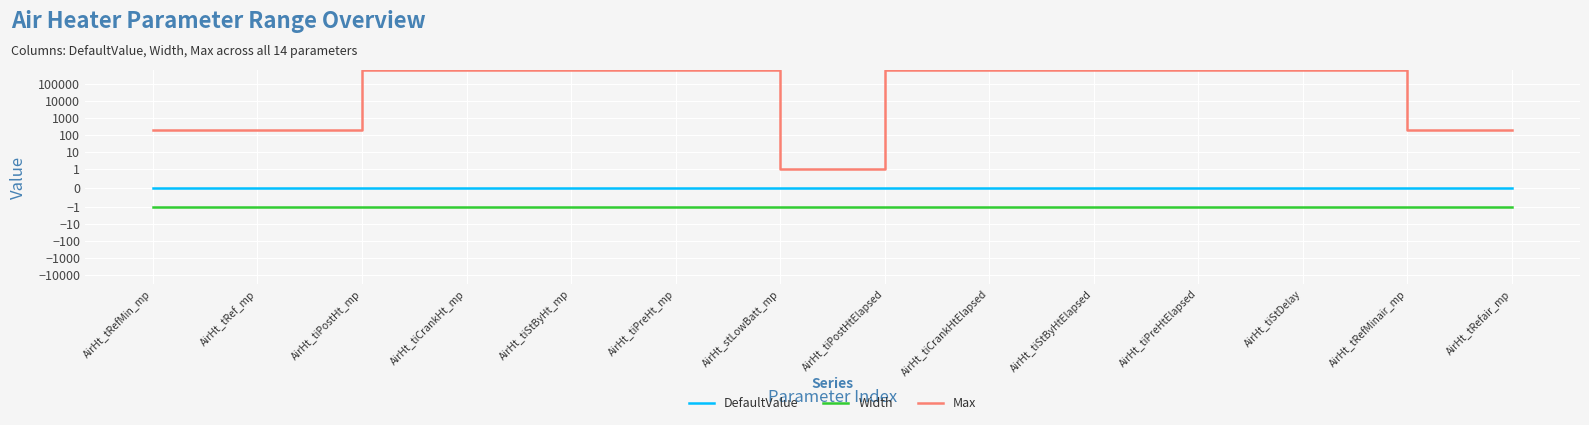

Reading left to right, what are all the values shown in this chart?

DefaultValue: AirHt_tRefMin_mp=0	AirHt_tRef_mp=0	AirHt_tiPostHt_mp=0	AirHt_tiCrankHt_mp=0	AirHt_tiStByHt_mp=0	AirHt_tiPreHt_mp=0	AirHt_stLowBatt_mp=0	AirHt_tiPostHtElapsed=0	AirHt_tiCrankHtElapsed=0	AirHt_tiStByHtElapsed=0	AirHt_tiPreHtElapsed=0	AirHt_tiStDelay=0	AirHt_tRefMinair_mp=0	AirHt_tRefair_mp=0
Width: AirHt_tRefMin_mp=-1	AirHt_tRef_mp=-1	AirHt_tiPostHt_mp=-1	AirHt_tiCrankHt_mp=-1	AirHt_tiStByHt_mp=-1	AirHt_tiPreHt_mp=-1	AirHt_stLowBatt_mp=-1	AirHt_tiPostHtElapsed=-1	AirHt_tiCrankHtElapsed=-1	AirHt_tiStByHtElapsed=-1	AirHt_tiPreHtElapsed=-1	AirHt_tiStDelay=-1	AirHt_tRefMinair_mp=-1	AirHt_tRefair_mp=-1
Max: AirHt_tRefMin_mp=200	AirHt_tRef_mp=200	AirHt_tiPostHt_mp=655350	AirHt_tiCrankHt_mp=655350	AirHt_tiStByHt_mp=655350	AirHt_tiPreHt_mp=655350	AirHt_stLowBatt_mp=1	AirHt_tiPostHtElapsed=655350	AirHt_tiCrankHtElapsed=655350	AirHt_tiStByHtElapsed=655350	AirHt_tiPreHtElapsed=655350	AirHt_tiStDelay=655350	AirHt_tRefMinair_mp=200	AirHt_tRefair_mp=200